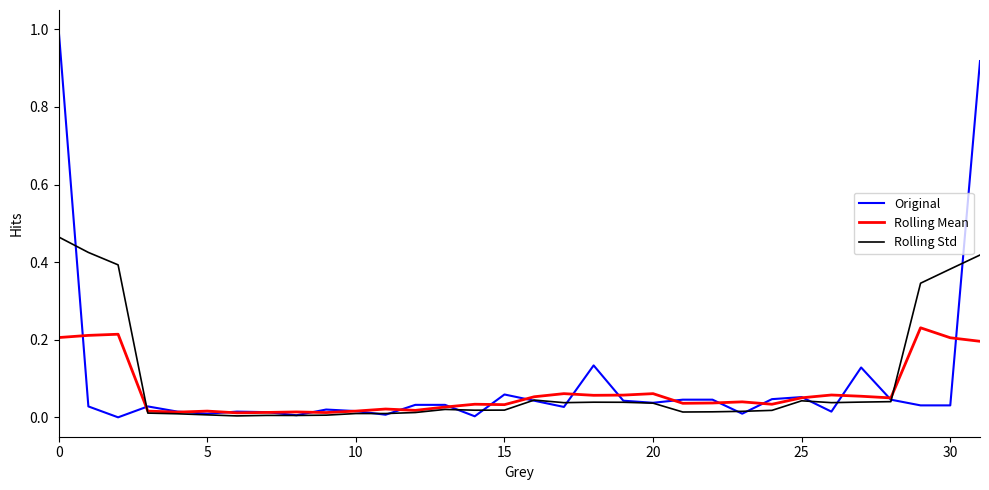

Rank the series by their maximum value, from lowest to highest.

Rolling Mean, Rolling Std, Original